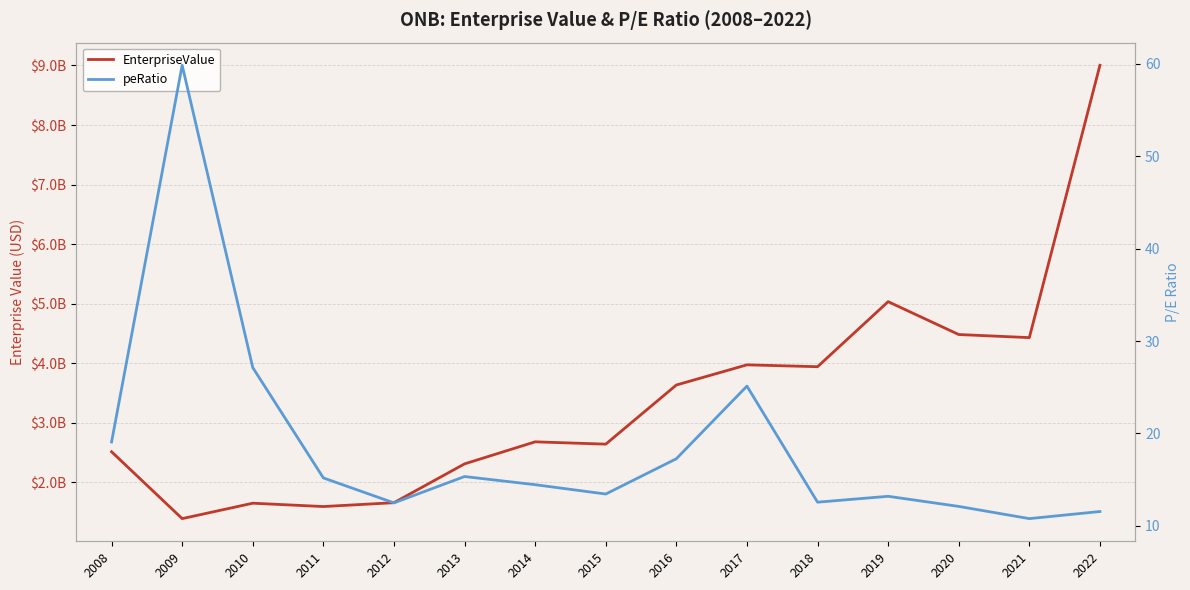

Which series changed the most between 2009 and 2015?

EnterpriseValue